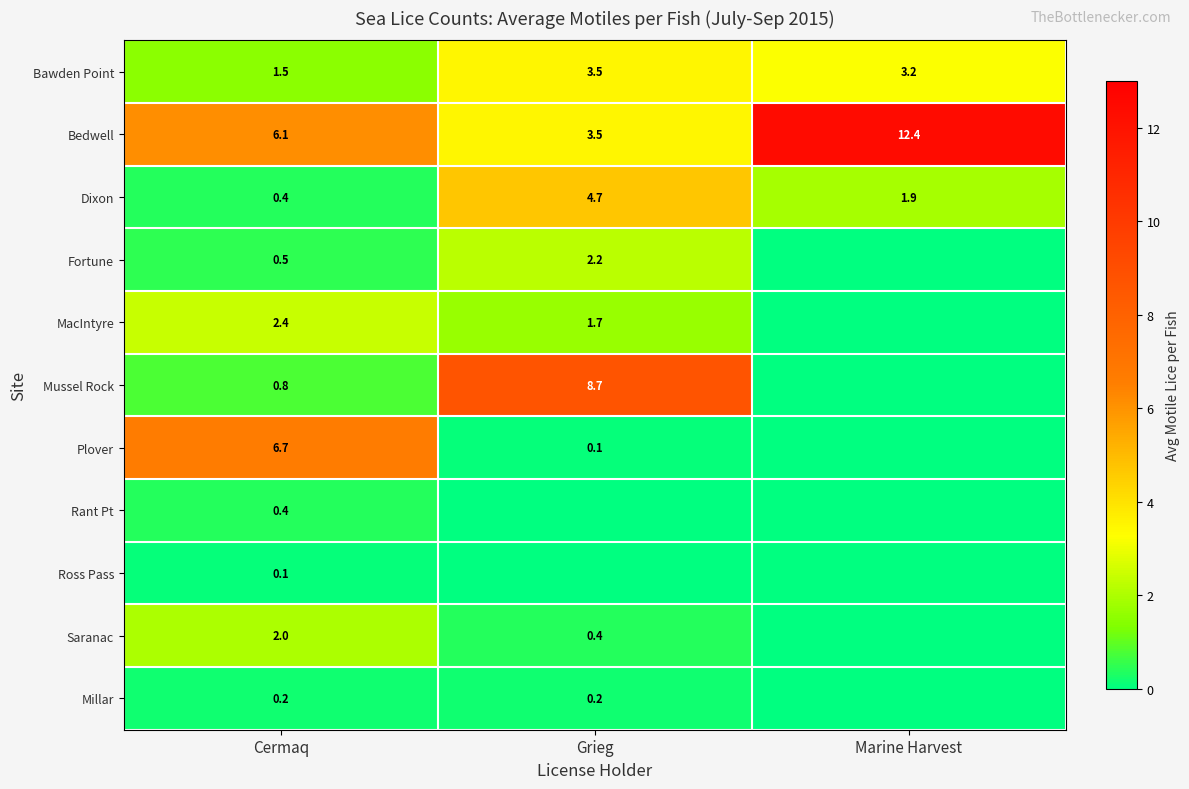

What is the sum of the Bedwell values at Cermaq and Marine Harvest?

18.5